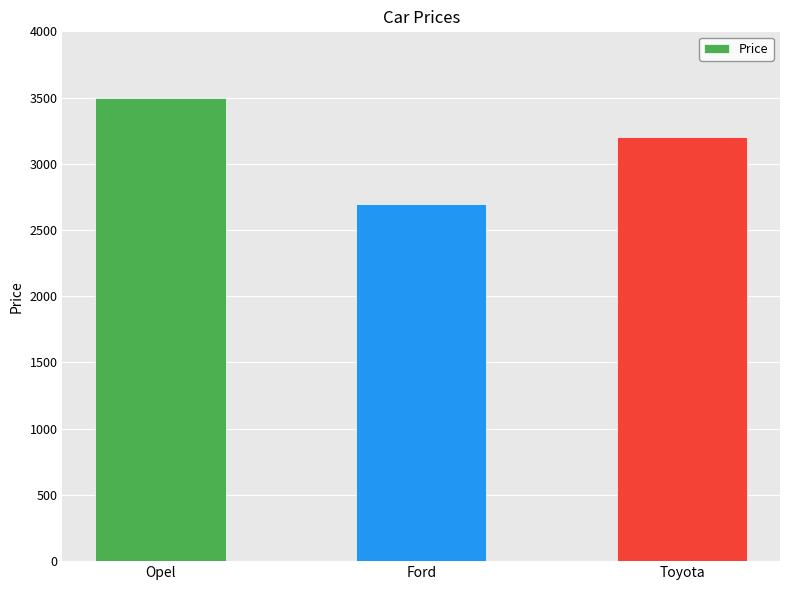

Reading left to right, transcribe all the data shown in this chart.

3500	2700	3200